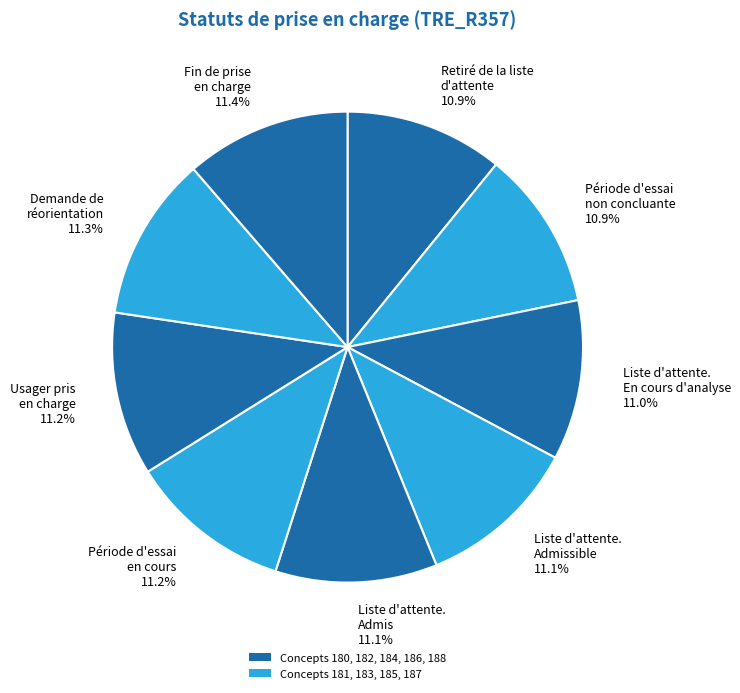

What is the total percentage of Période d'essai non concluante 10.9% and Liste d'attente. Admissible 11.1%?

22.0%